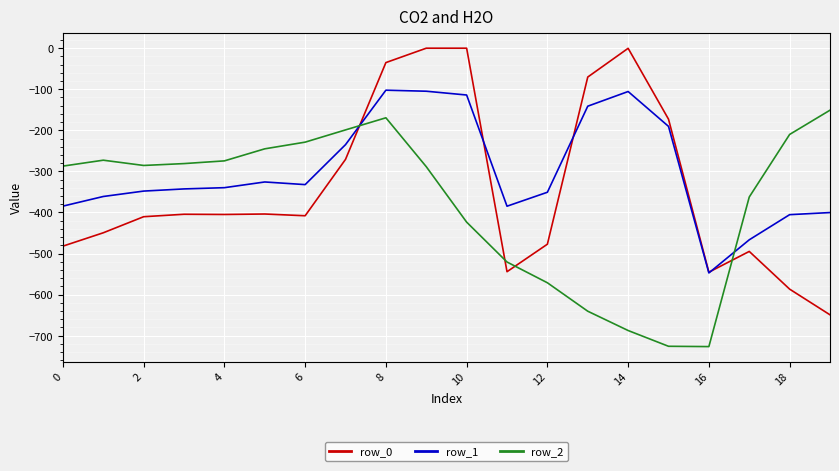

List the series in order of their overall mean, lowest first.

row_2, row_0, row_1